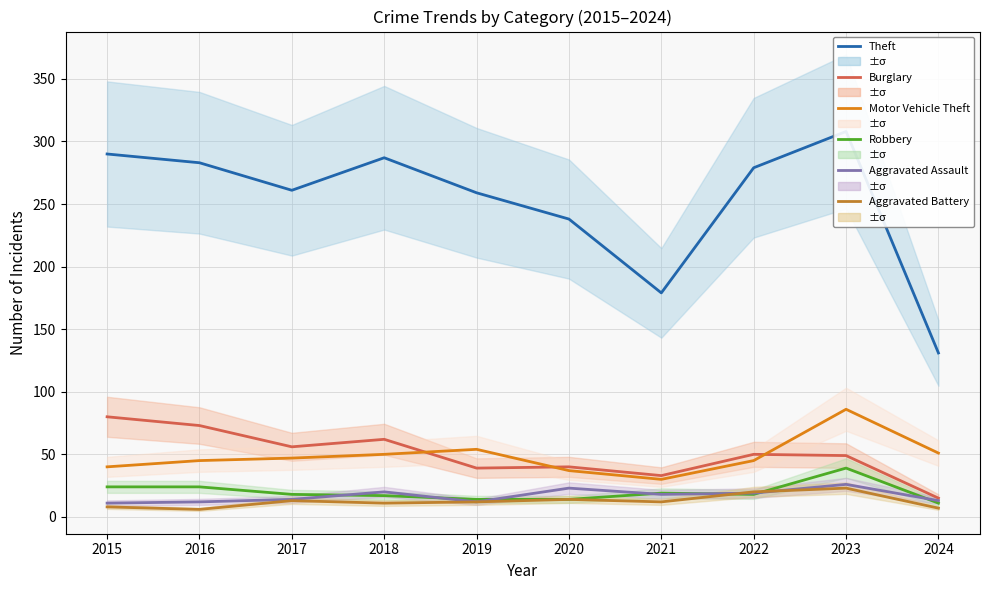

What is the maximum value shown in the chart?

308